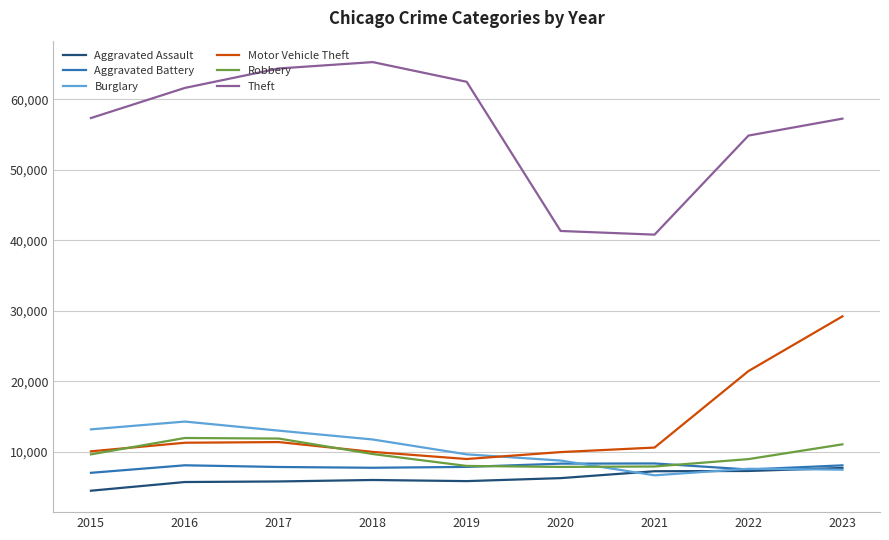

True or false: Robbery has more than 0 points higher than both neighbors.

True